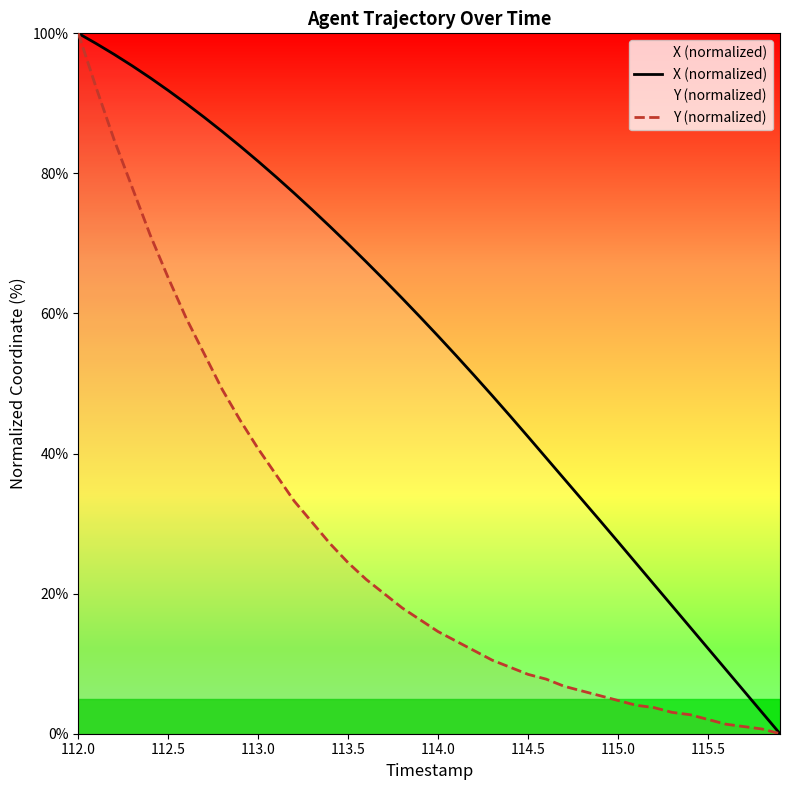

At which category is the sum across all series the highest?

112.0